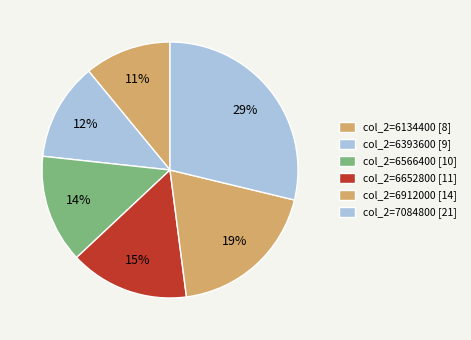

Is there any slice that represents more than half of the pie?

No